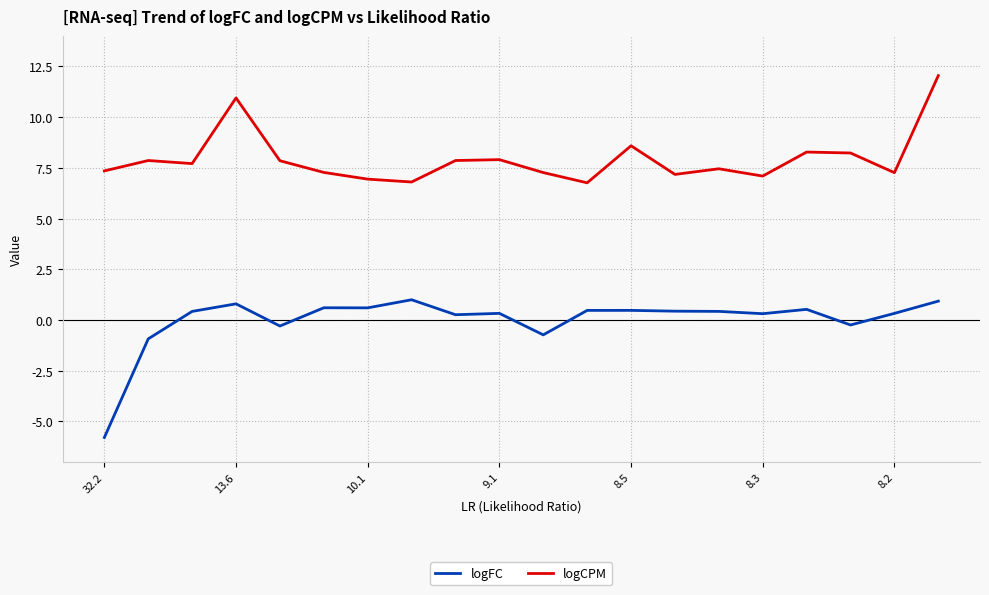

Which series has the widest spread of values?

logFC